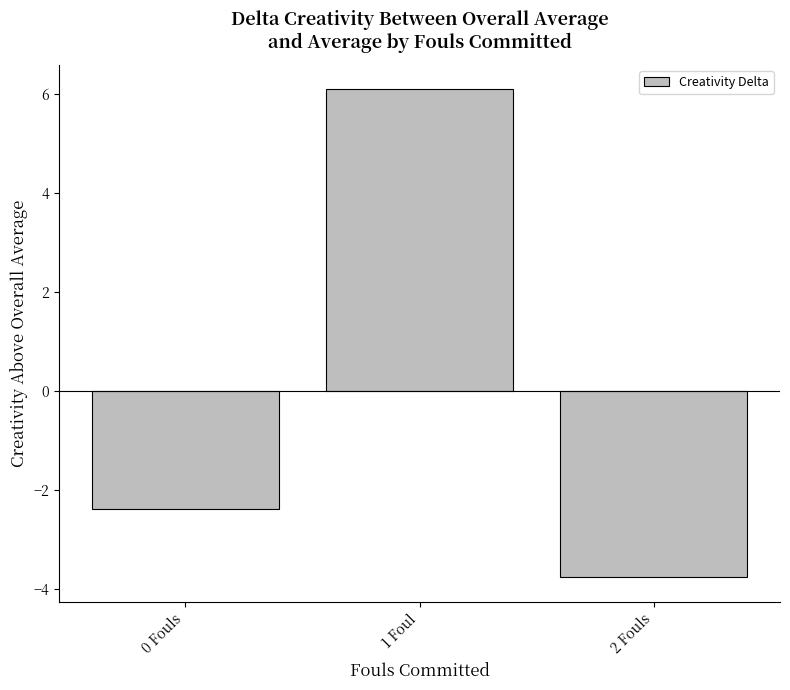

What is the maximum value shown in the chart?

6.1